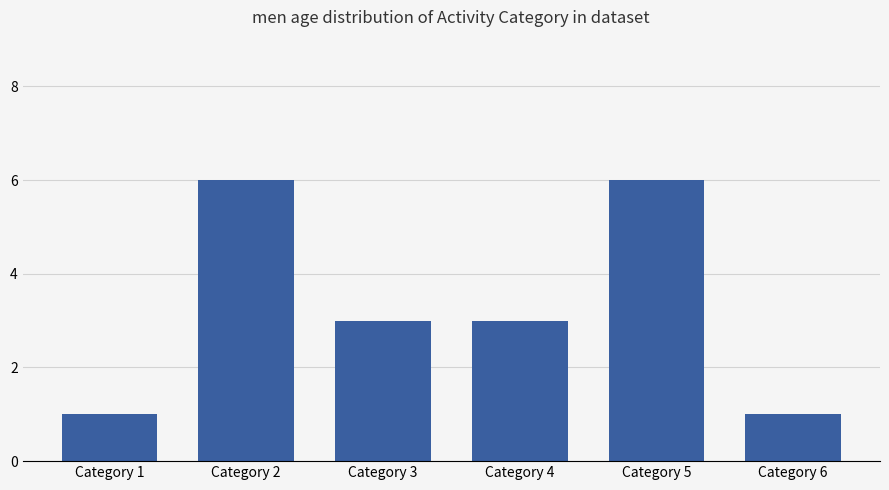

Which has a higher value, Category 2 or Category 1?

Category 2